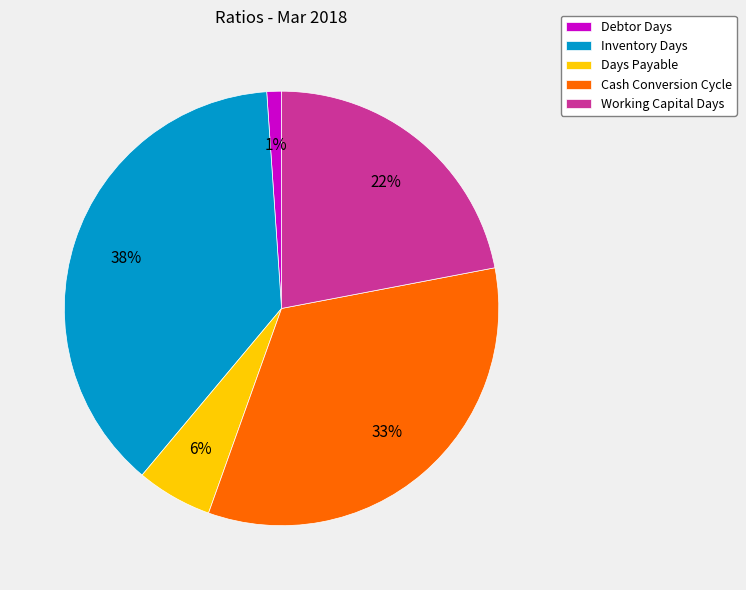

Rank the categories by value from highest to lowest.

Inventory Days, Cash Conversion Cycle, Working Capital Days, Days Payable, Debtor Days